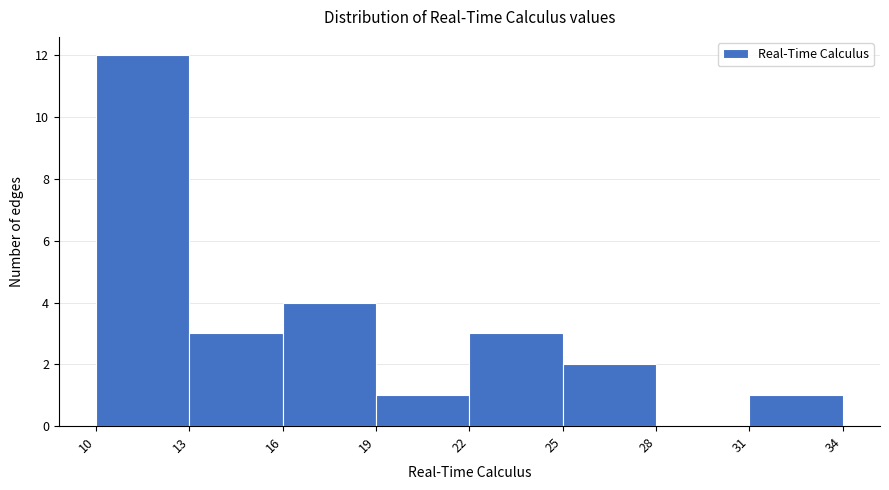

How tall is the bar that spans 13 to 16 on the x-axis? The values are not printed on the chart, so give them approximately, as read against the axis.

3